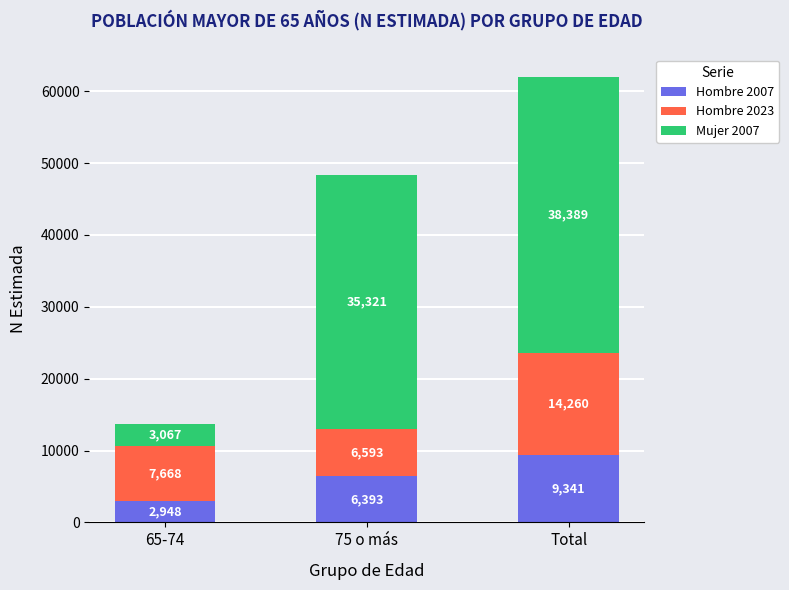

What is the maximum value for Hombre 2007?

9341